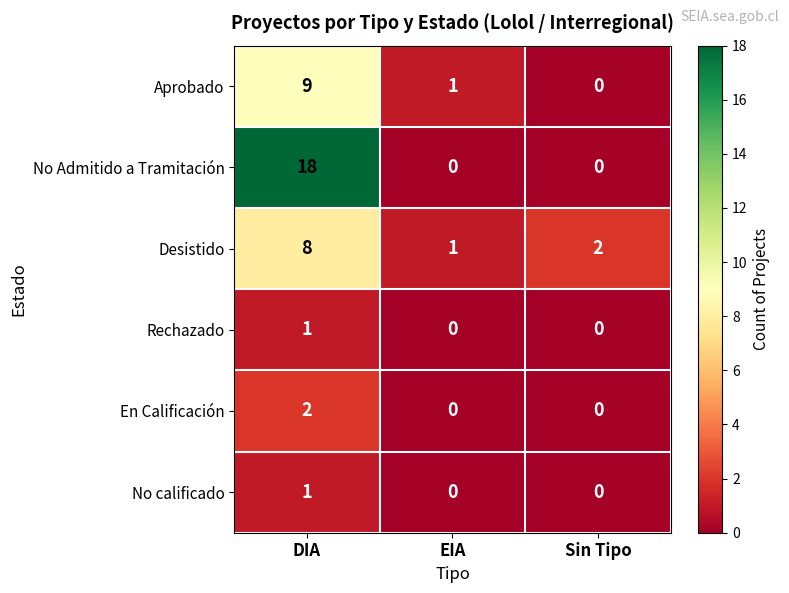

At how many categories does at least one series exceed 15?

1